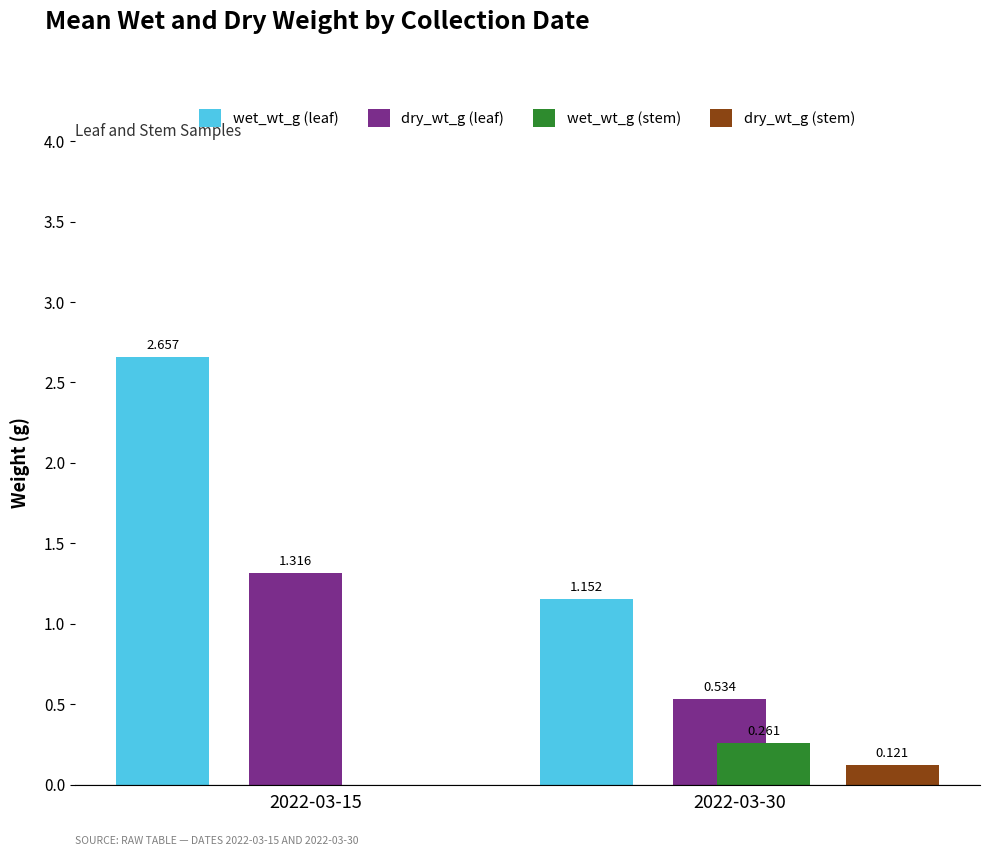

What are all the series names shown in the legend?

wet_wt_g (leaf), dry_wt_g (leaf), wet_wt_g (stem), dry_wt_g (stem)